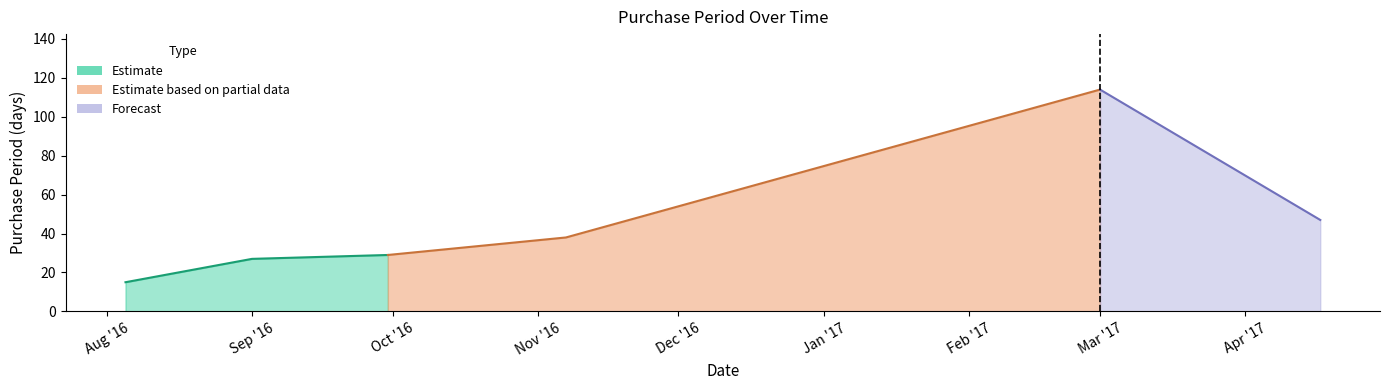

What is the difference between the values at 2016-11-07 and 2016-08-05?

23